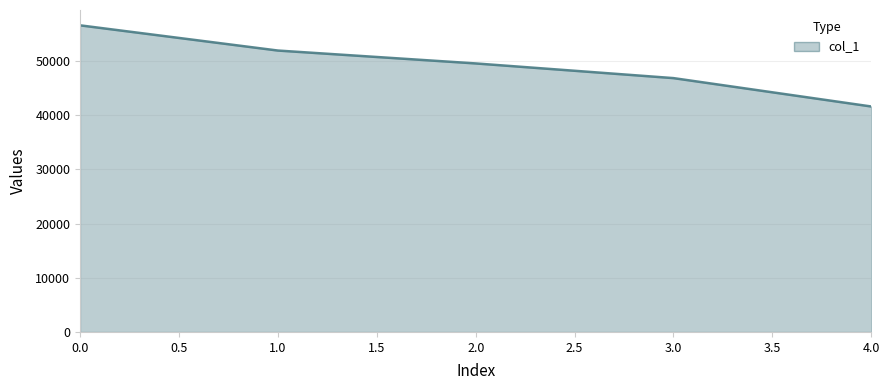

Reading left to right, list all the values displayed in this chart.

56617	51962	49582	46870	41630